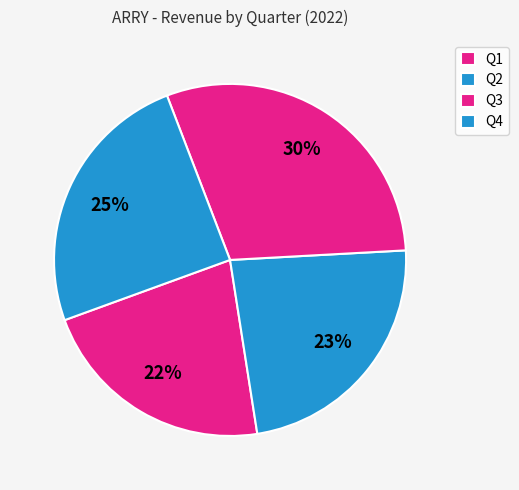

What is the ratio of the value at Q4 to the value at Q2?

1.1